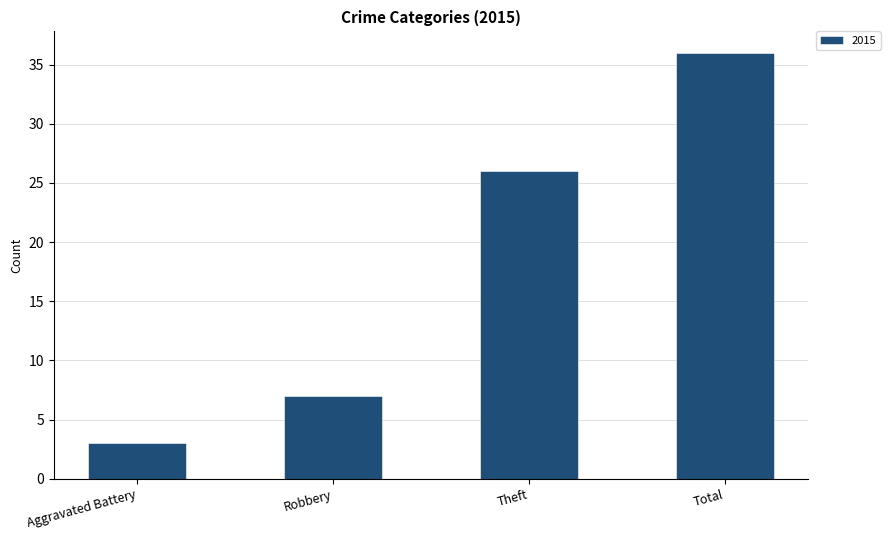

What is the difference between the values at Aggravated Battery and Theft?

23